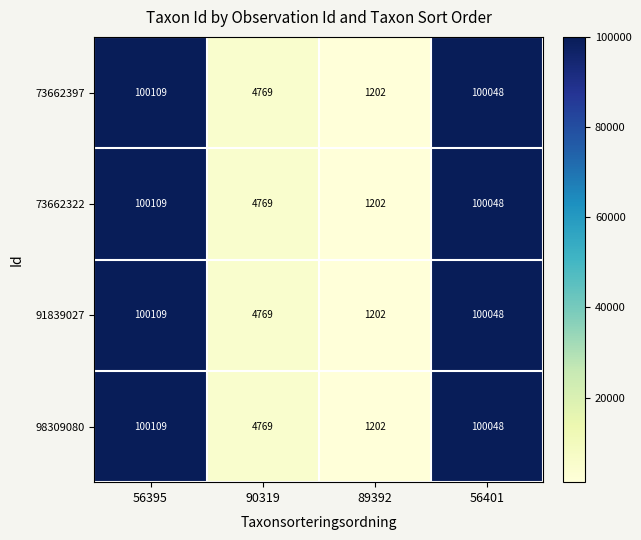

The 73662397 series shows 1202 at 89392. True or false?

True